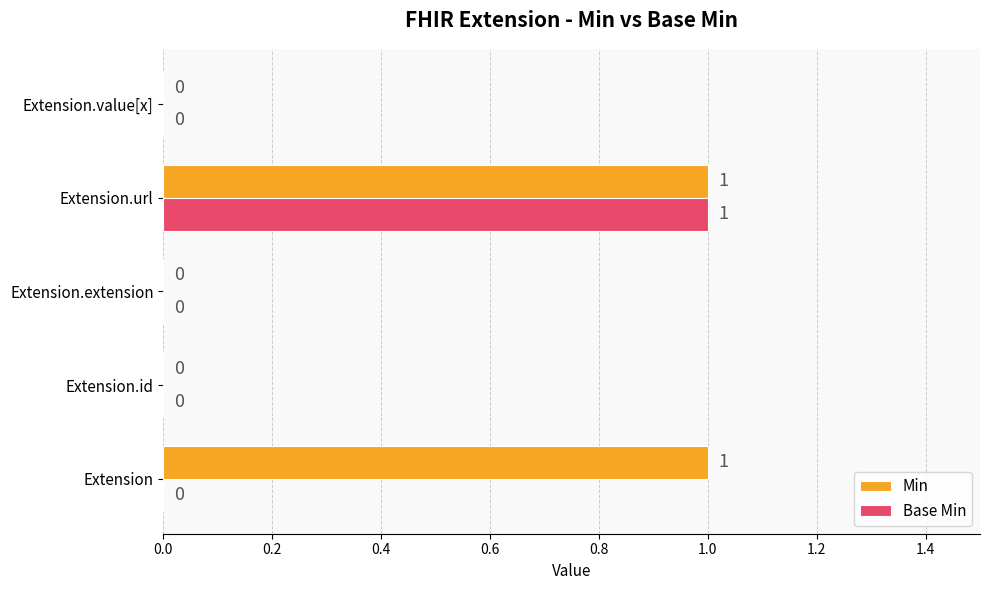

Which series has the largest total across all categories?

Min